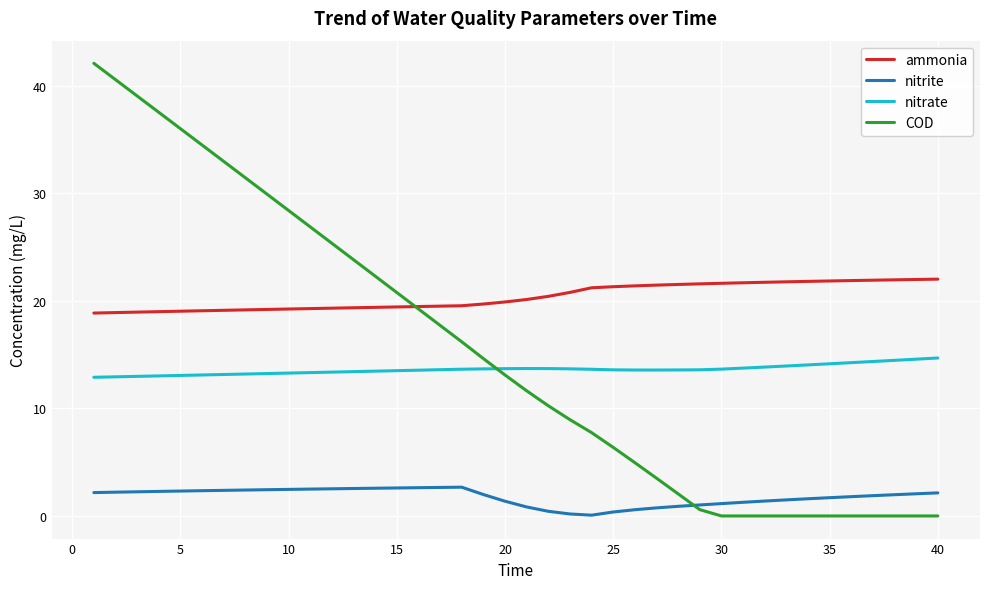

True or false: ammonia and COD cross at least once.

True